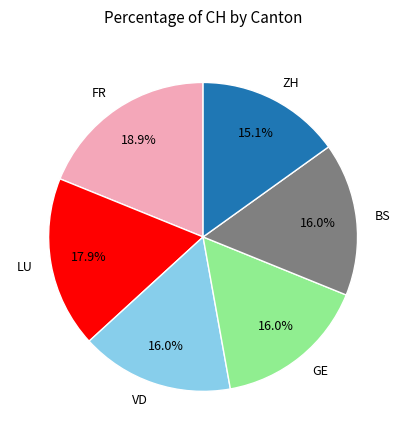

Does VD represent more than half of the total?

No